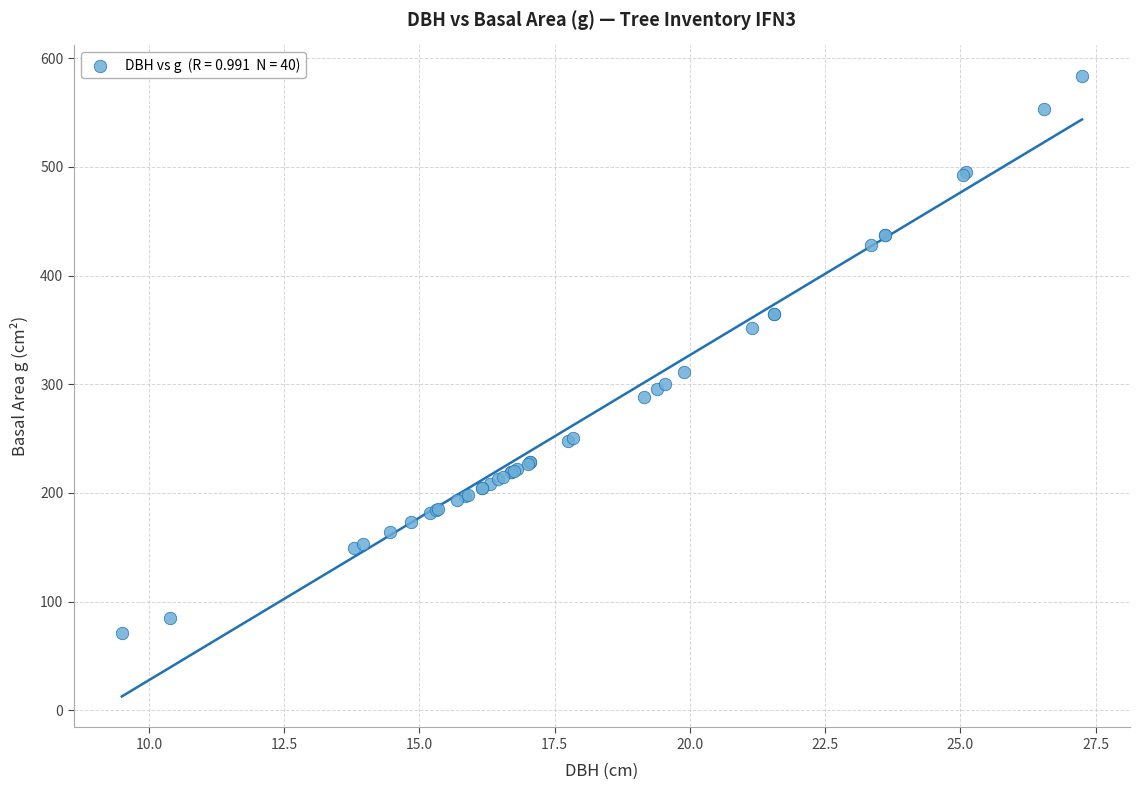

What Y value in the scatter plot is closest to 327?

311.0